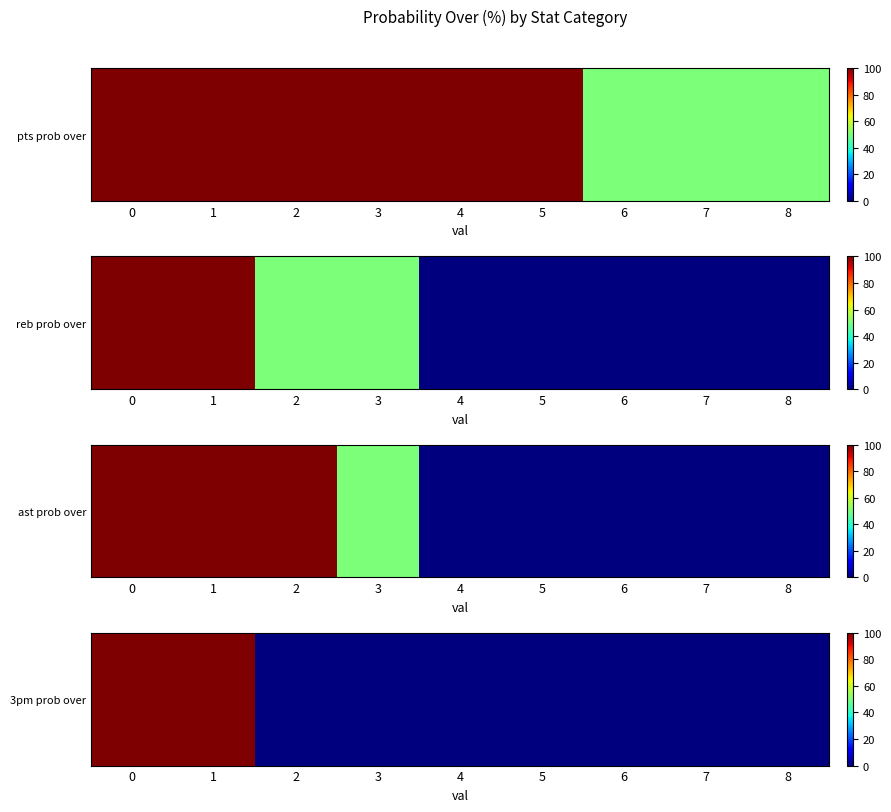

List the labels in order of value, smallest first.

2, 3, 4, 5, 6, 7, 8, 0, 1